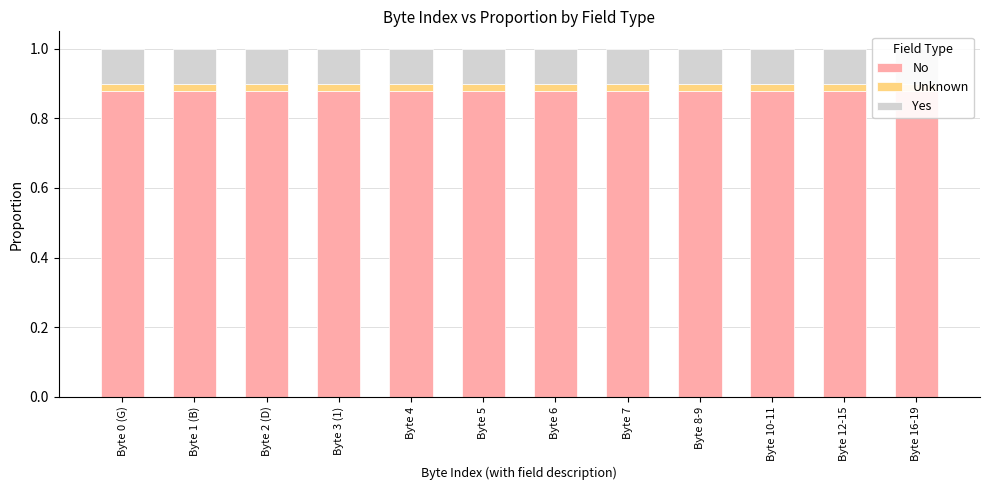

At which label is Yes closest to 0?

Byte 0 (G)